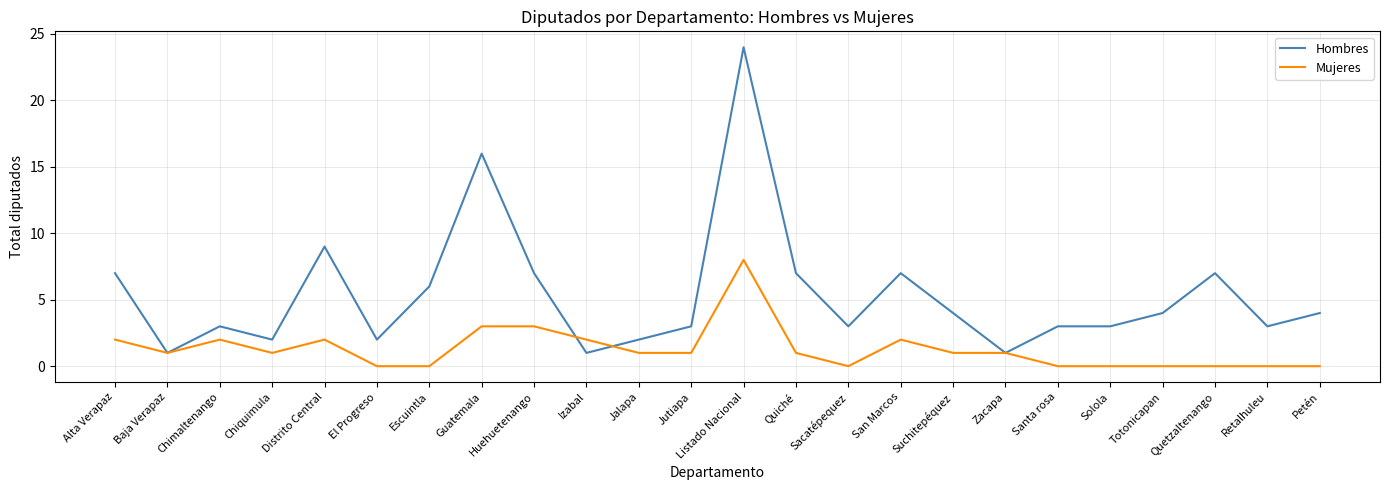

Between Chimaltenango and Listado Nacional, which series saw the biggest shift?

Hombres